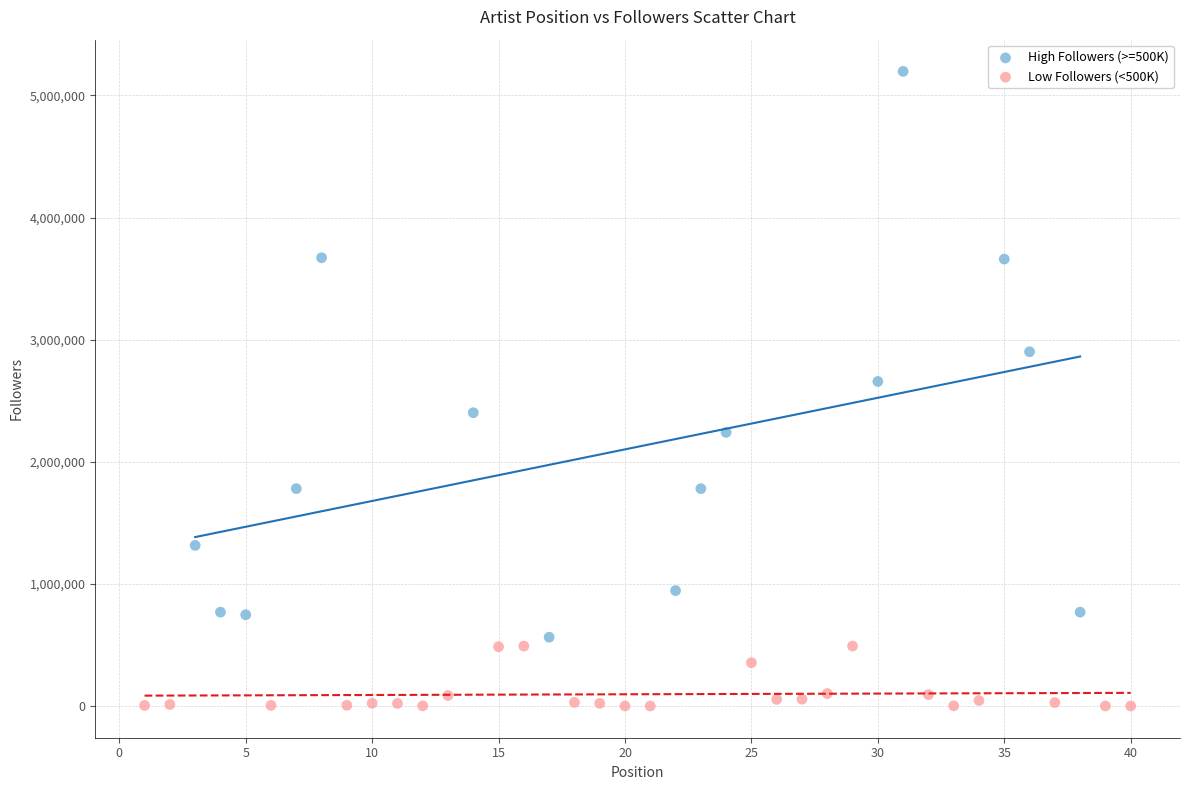

Which series reaches the maximum Y coordinate?

High Followers (>=500K)